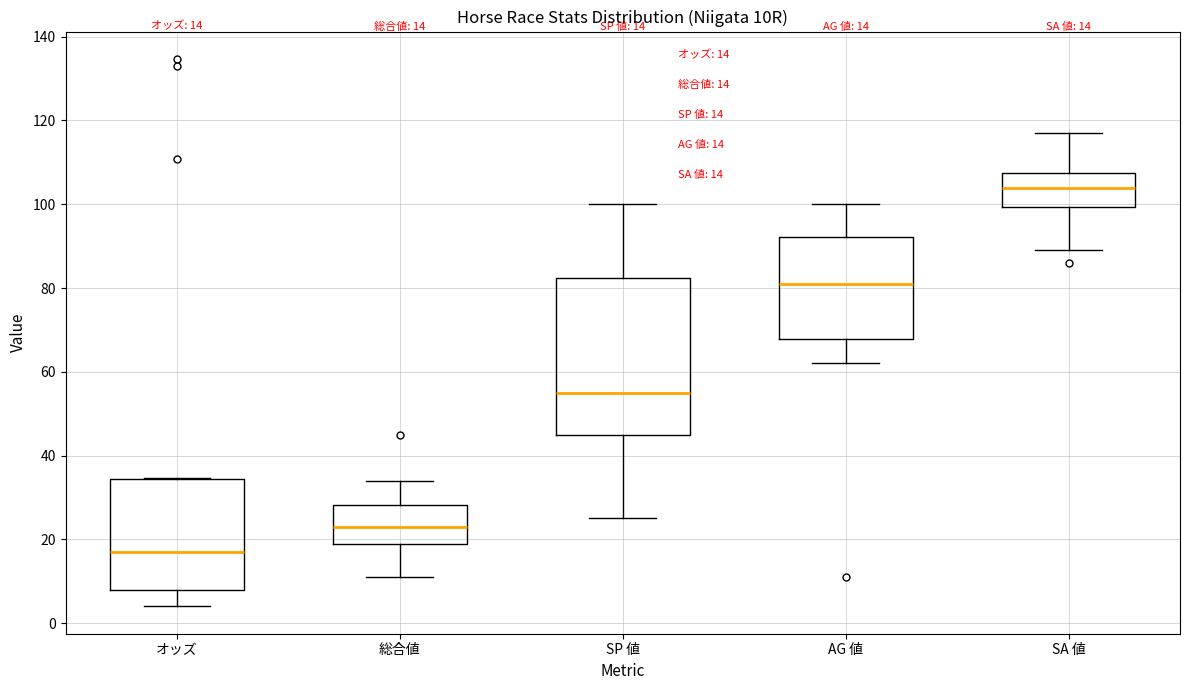

Which box's median line is the lowest?

オッズ